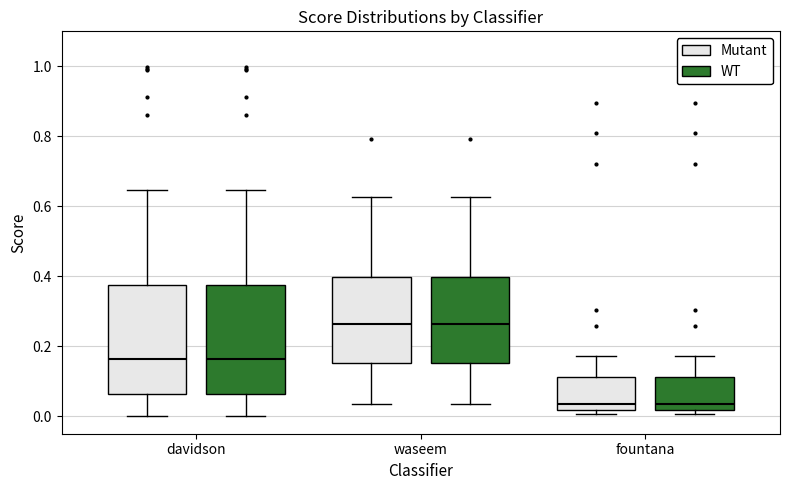

Where does the median line of the box for waseem (WT) sit on the y-axis? The values are not printed on the chart, so give them approximately, as read against the axis.

0.26